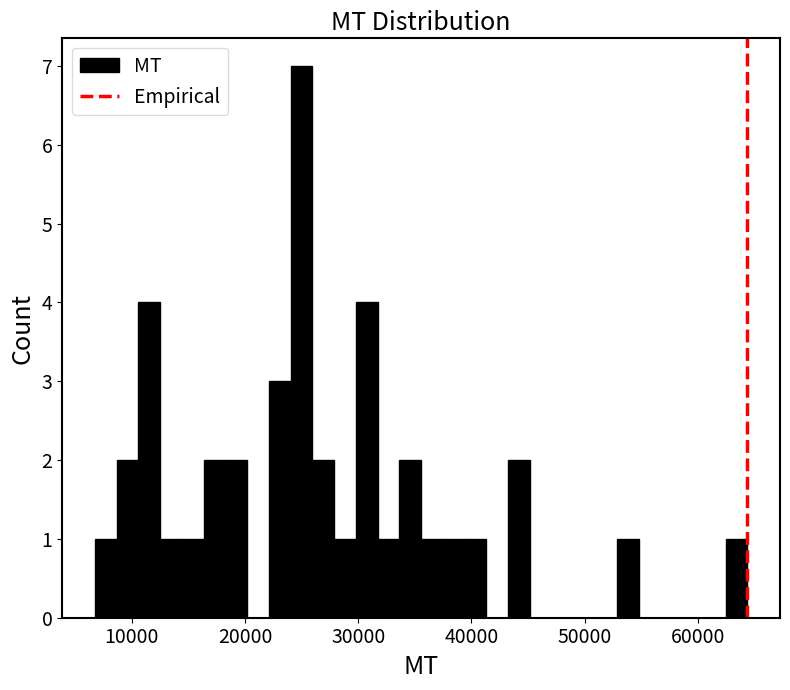

Read against the x-axis, roughly where is the centre of the tallest bar?

25000